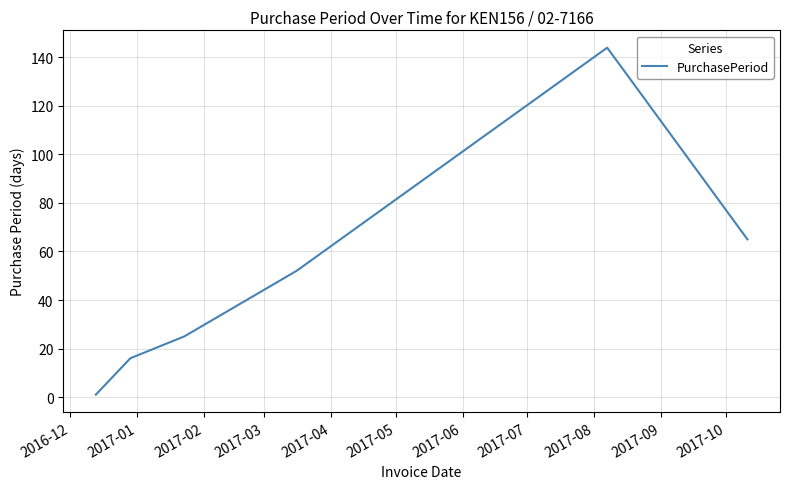

True or false: there are more than 2 points higher than both neighbors.

False